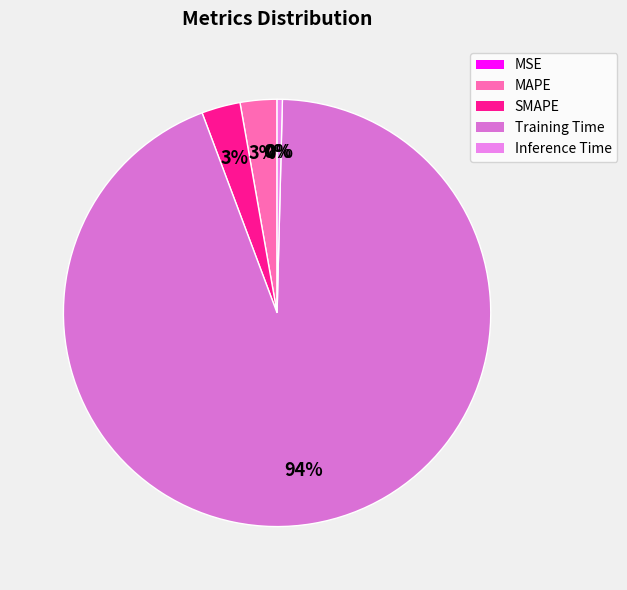

Which slice is the largest?

Training Time